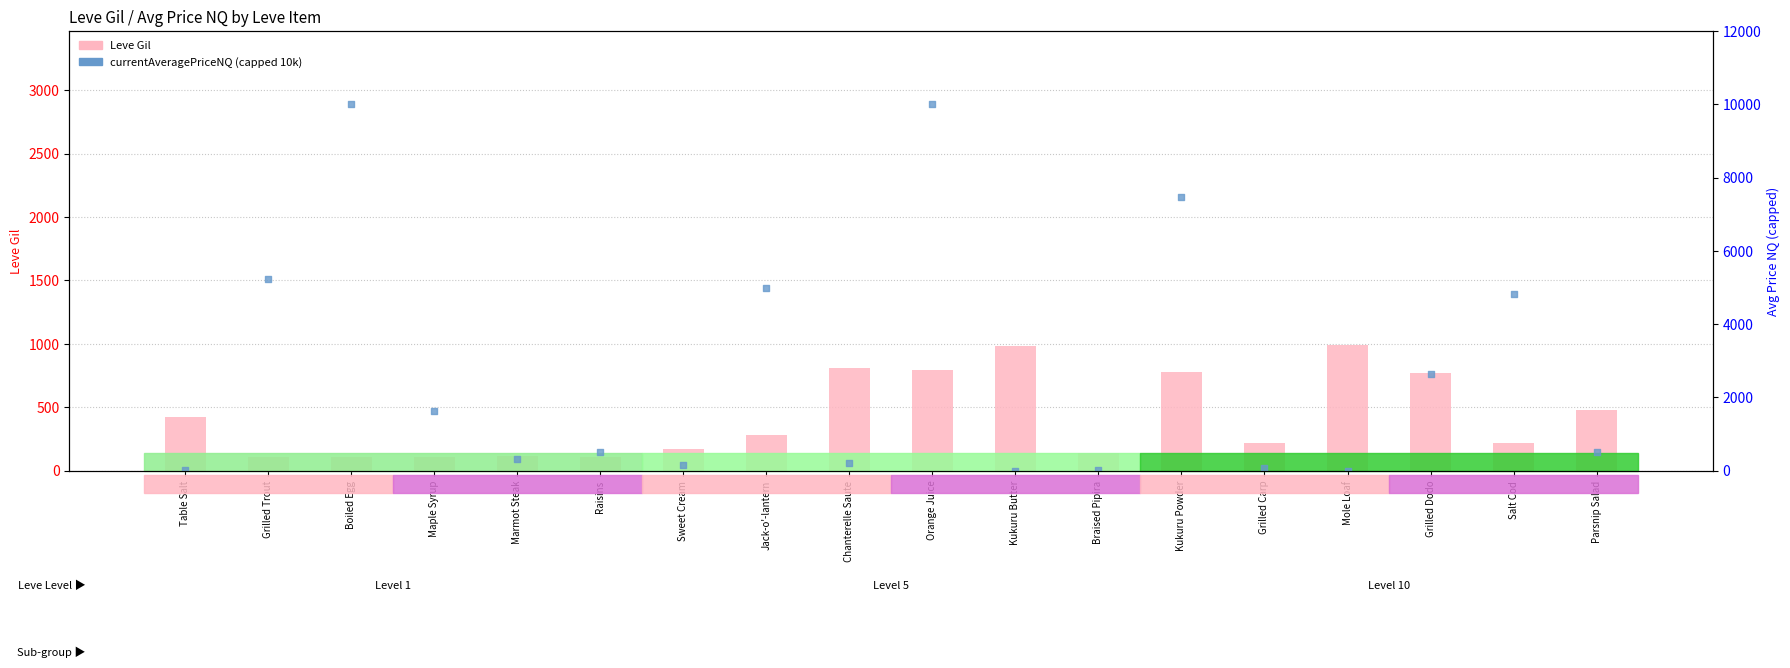

Is the value of currentAveragePriceNQ (capped 10k) at Jack-o'-lantern greater than the value of Leve Gil at Mole Loaf?

Yes